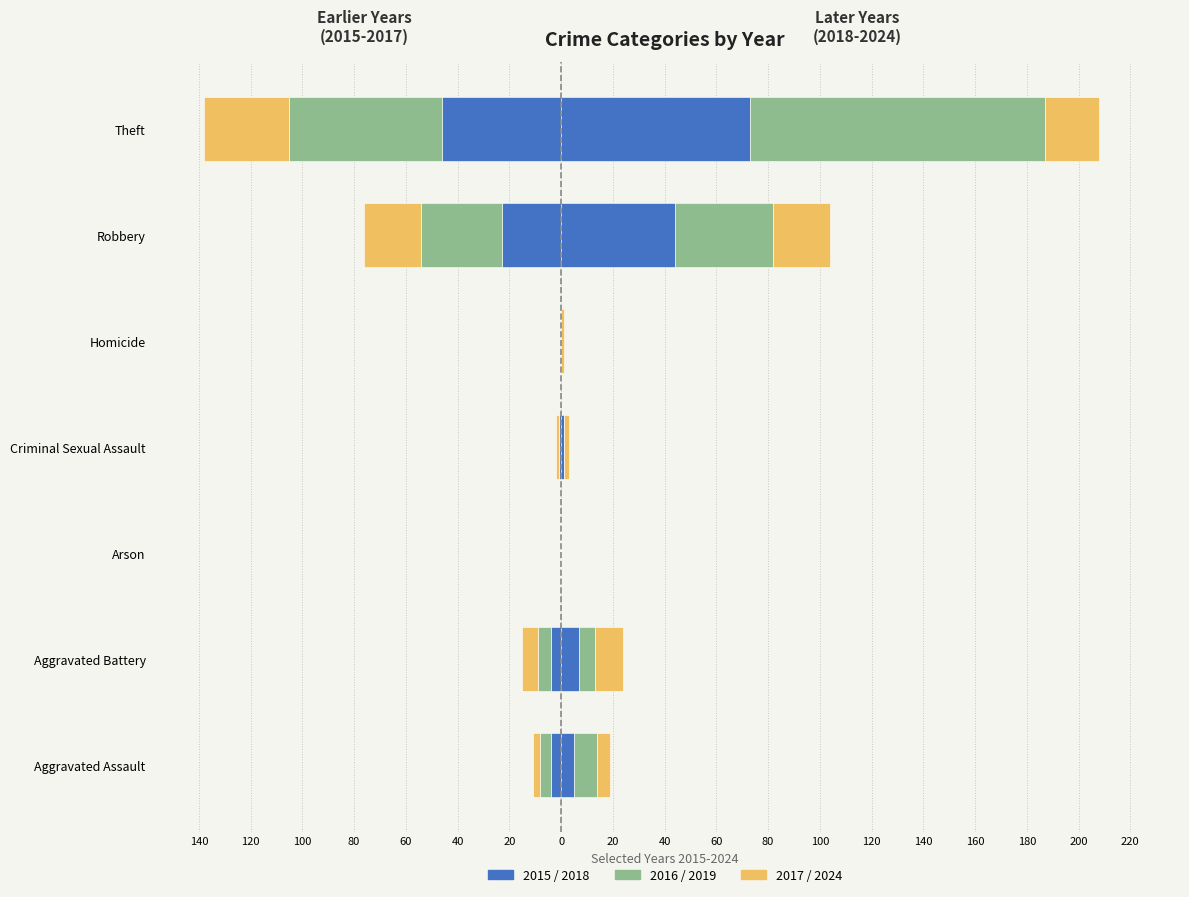

The value of 2024 at Aggravated Battery is 11. True or false?

True